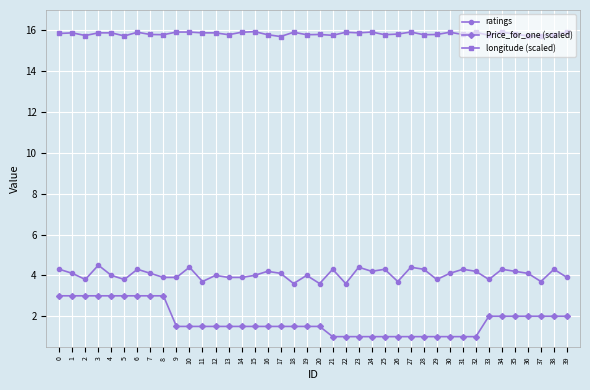

What is the smallest value displayed?

1.0